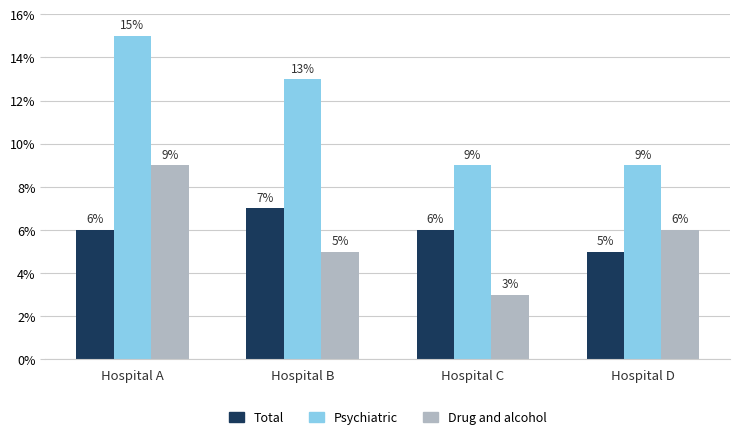

Which category has the highest value across all series?

Hospital A